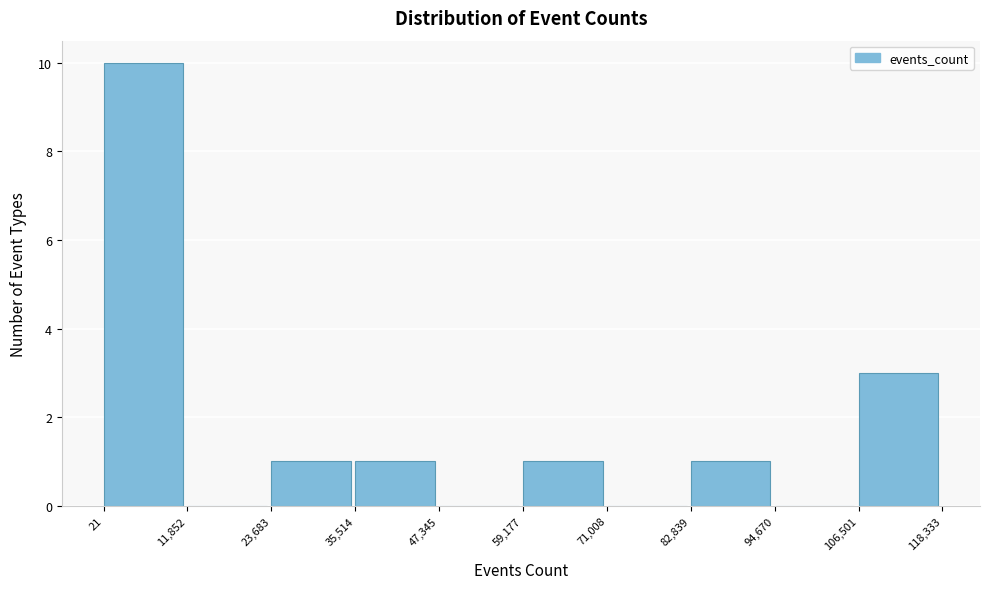

What is the height of the bar covering 82,839 to 94,670 on the x-axis? The values are not printed on the chart, so give them approximately, as read against the axis.

1